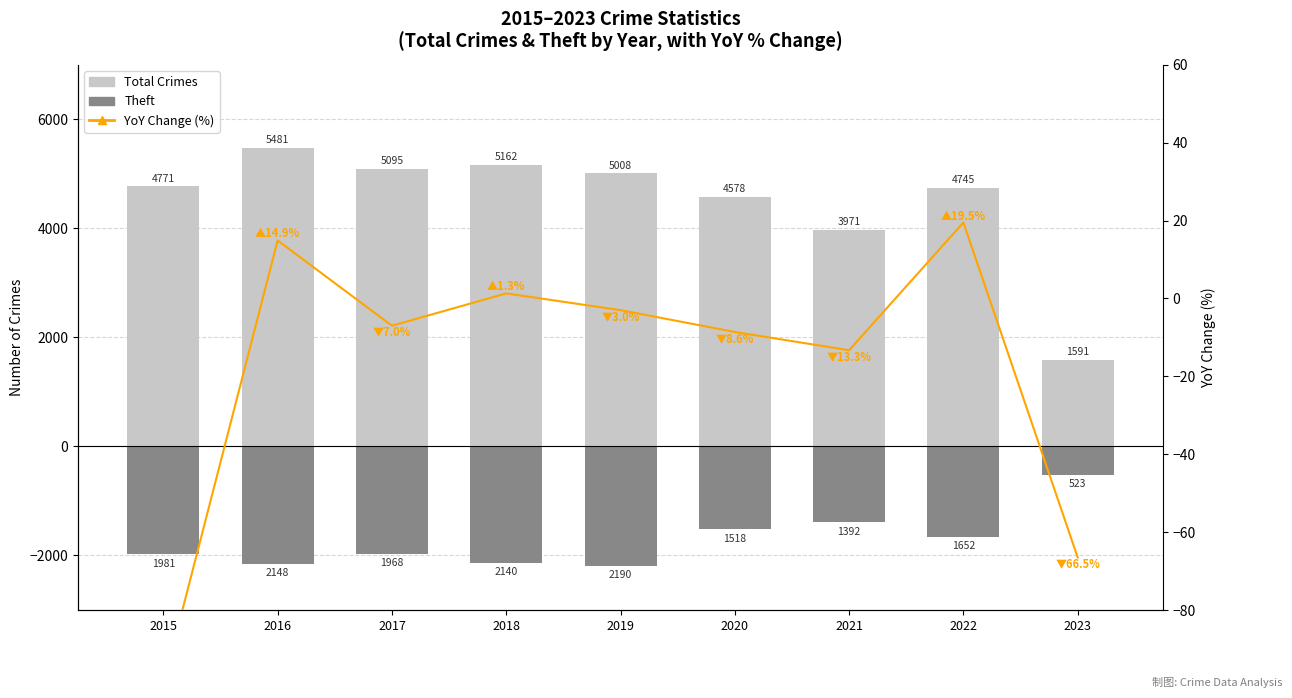

What is the sum of all YoY Change (%) values?

-161.7